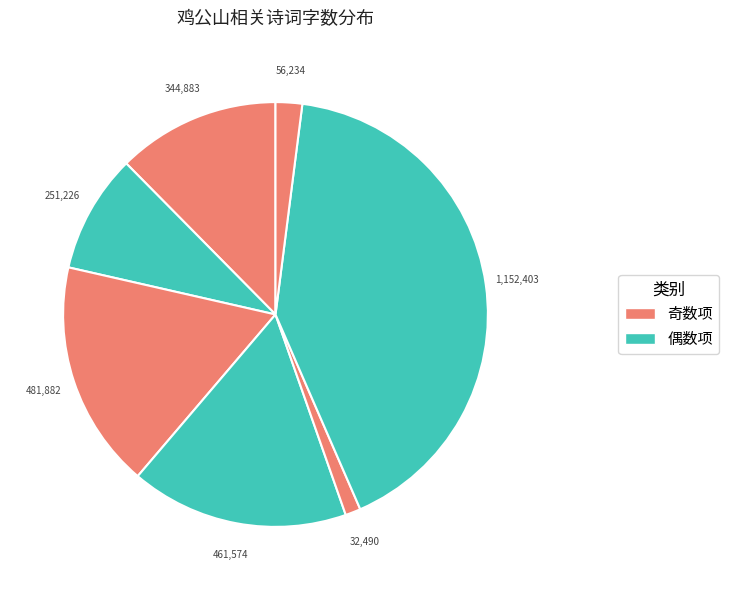

How many slices are in this pie chart?

7